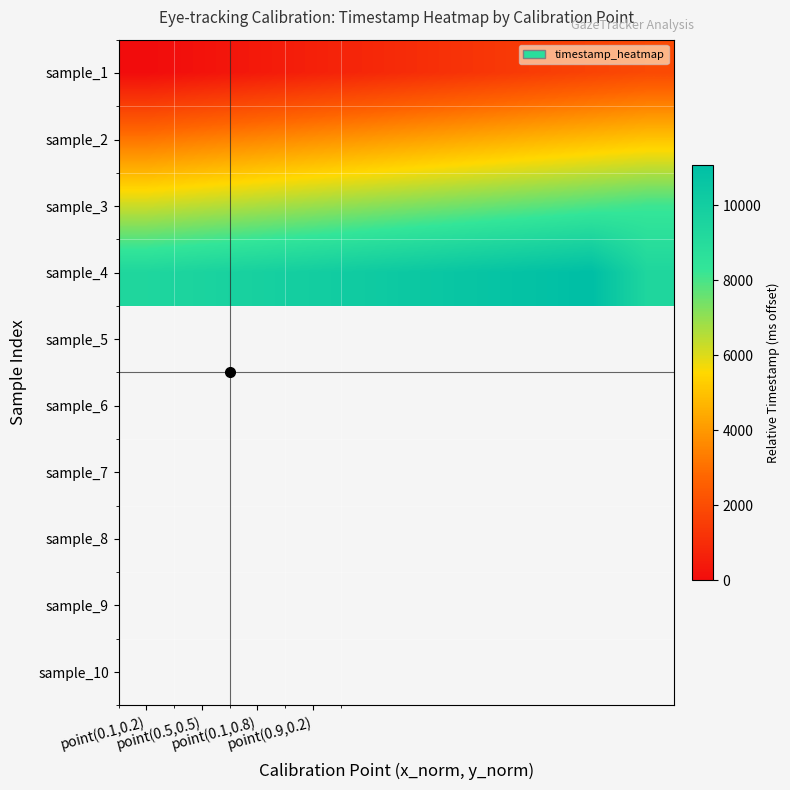

How many series are shown in this chart?

4